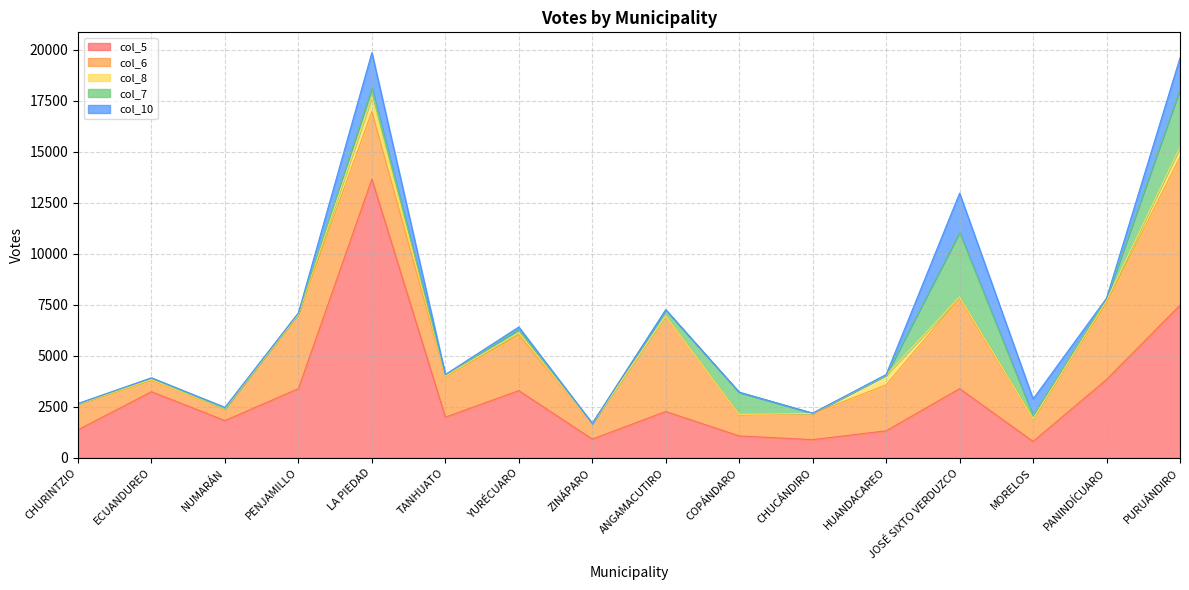

How many interior local peaks does the col_7 series have?

5